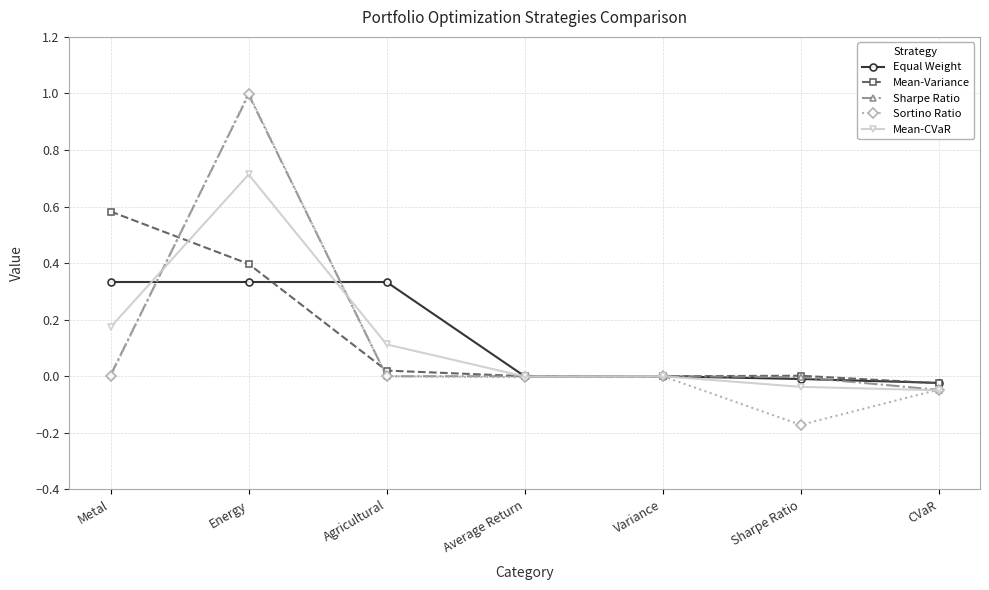

Which series has the widest spread of values?

Sortino Ratio